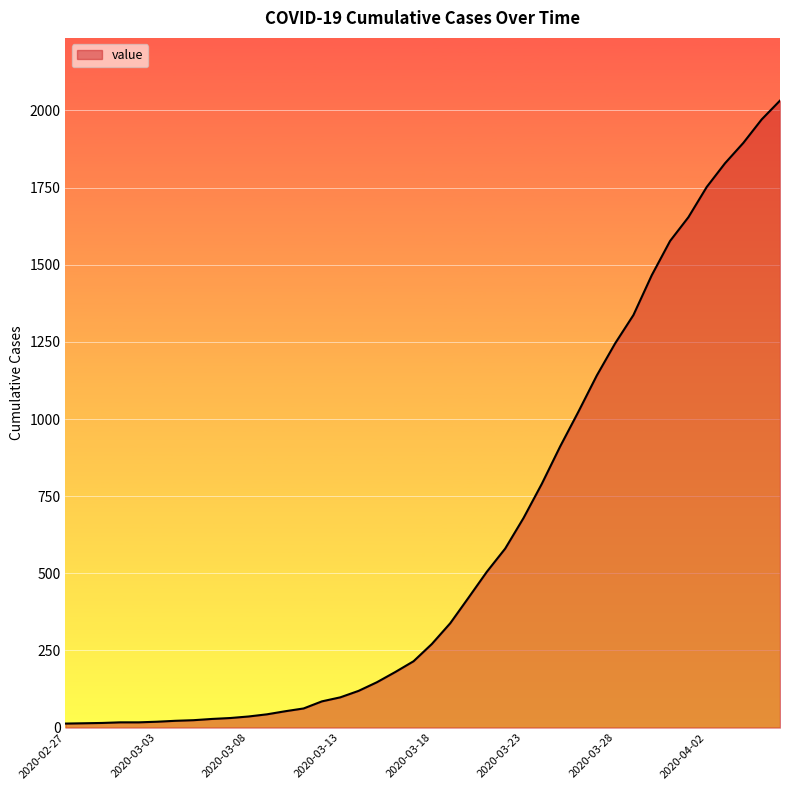

What is the maximum value shown in the chart?

2032